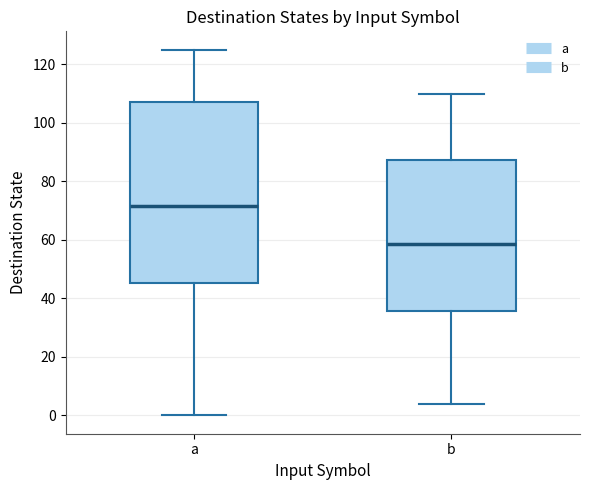

Reading left to right, read every box against the y-axis: the position of its median line, the range the box covers, and the ends of its whiskers. The values are not printed on the chart, so give them approximately, as read against the axis.

a: median 72, box 46 to 108, whiskers 0 to 126
b: median 58, box 36 to 88, whiskers 4 to 110